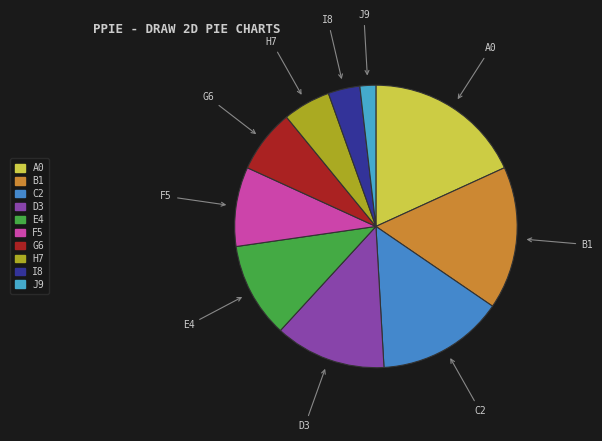

What is the smallest slice in the pie chart?

J9